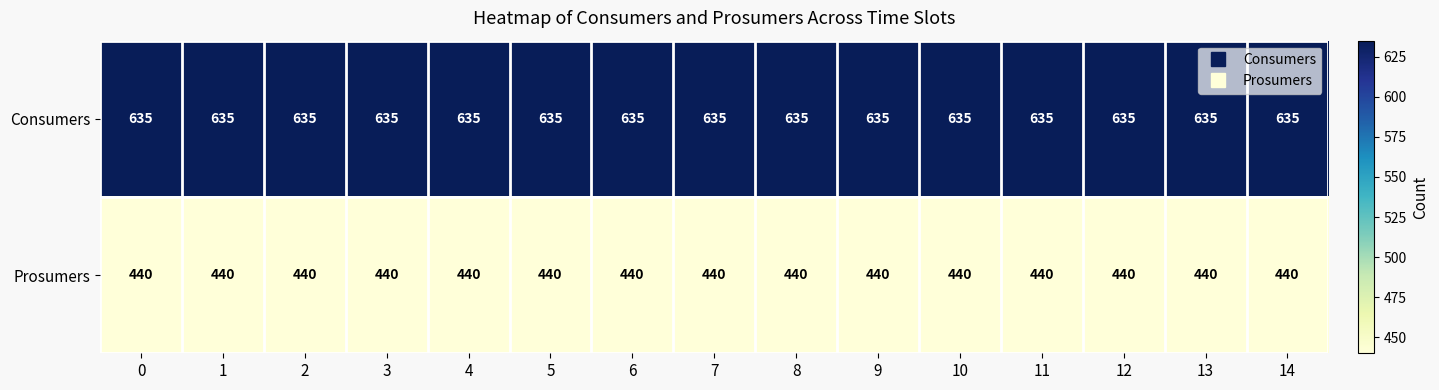

Count the number of categories in the chart.

15